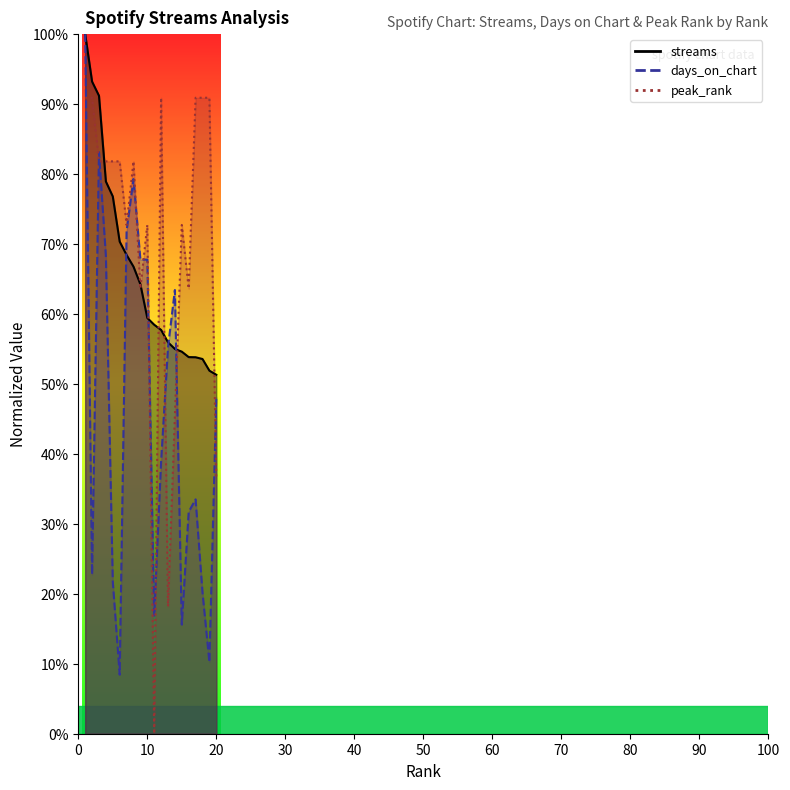

At which label does days_on_chart reach its minimum?

6